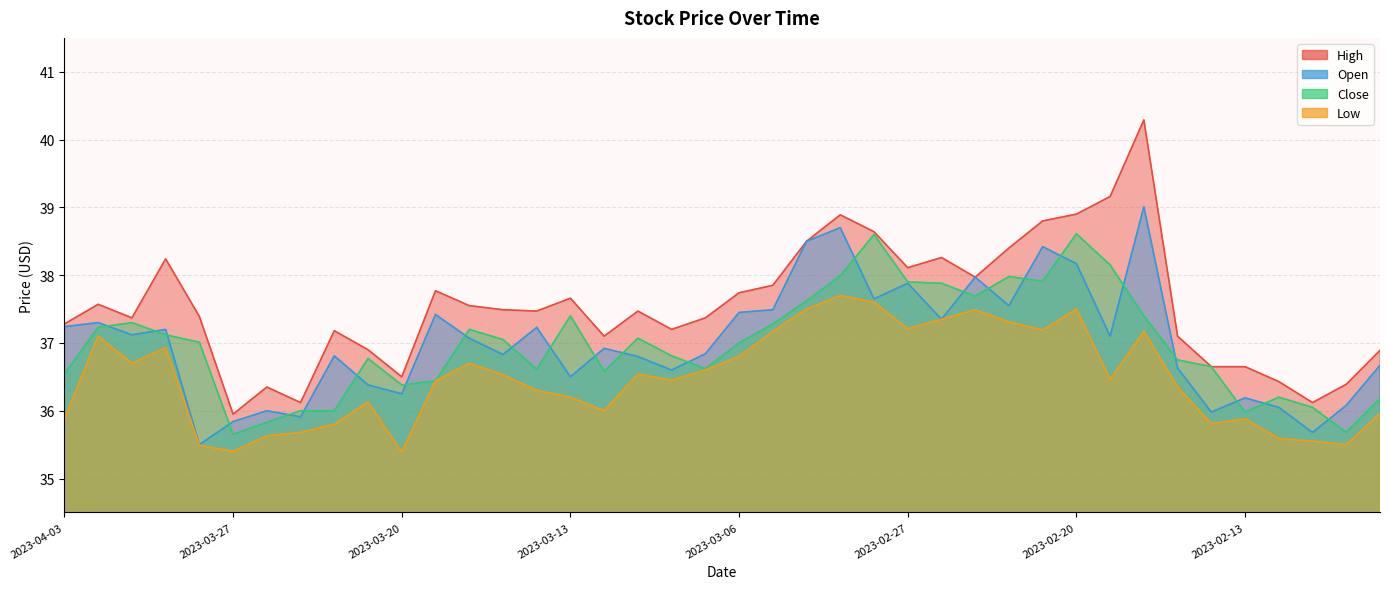

At which category does low reach its first local peak?

2023-03-31